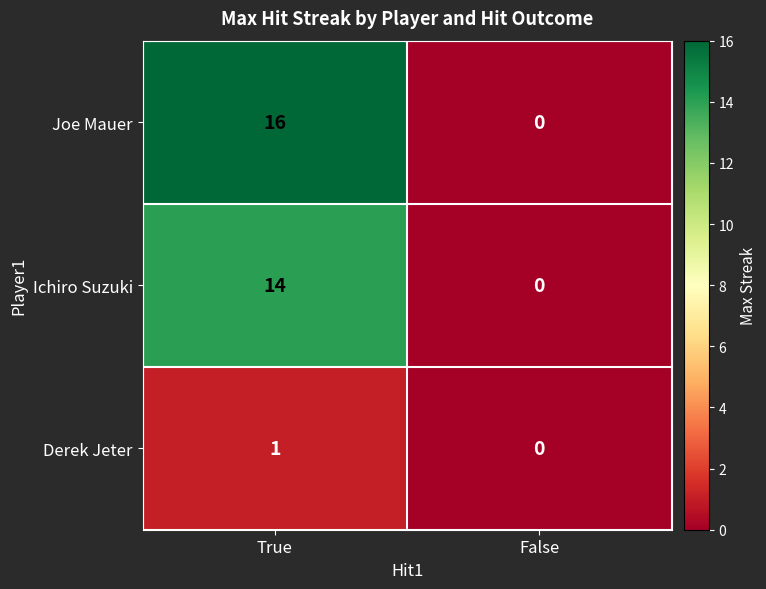

How many series are shown in this chart?

3